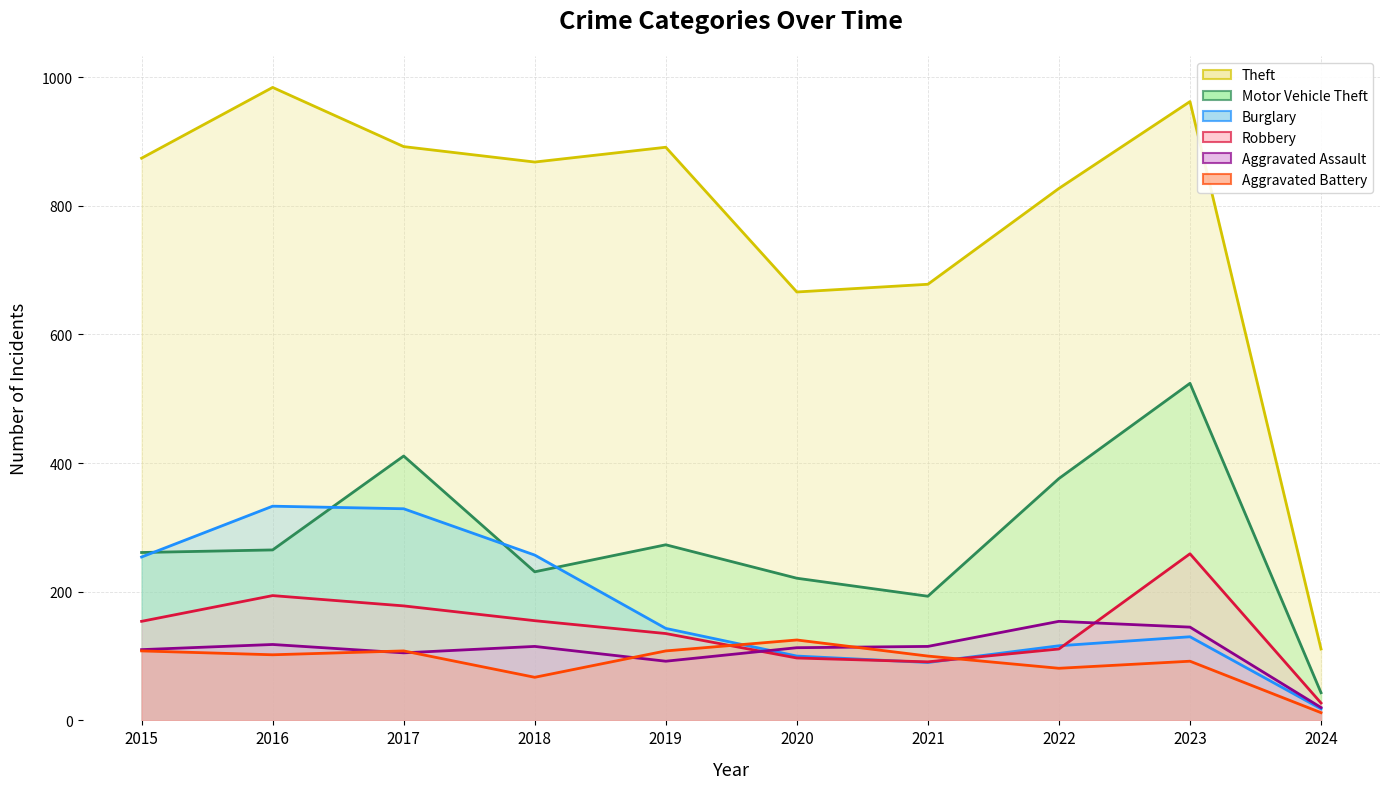

The value of Burglary at 2015 is 408. True or false?

False